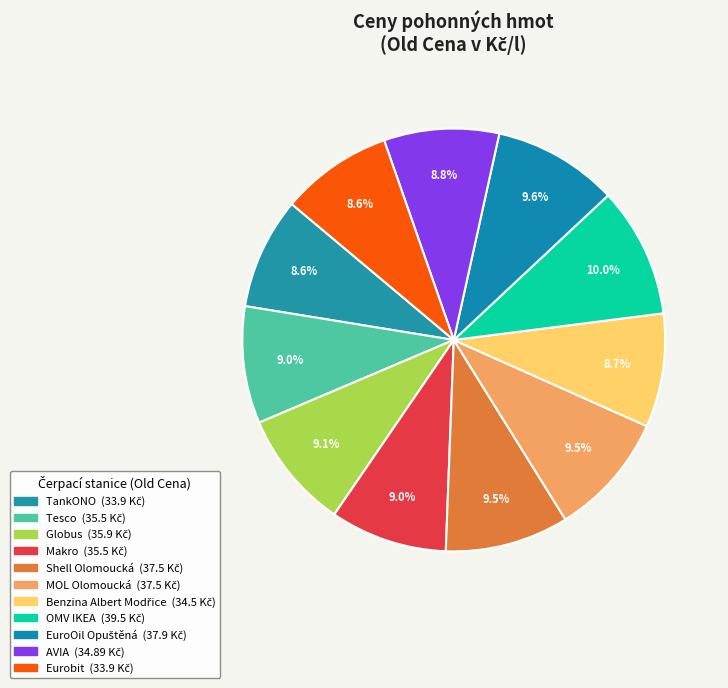

The Globus slice represents 1% of the pie. True or false?

False